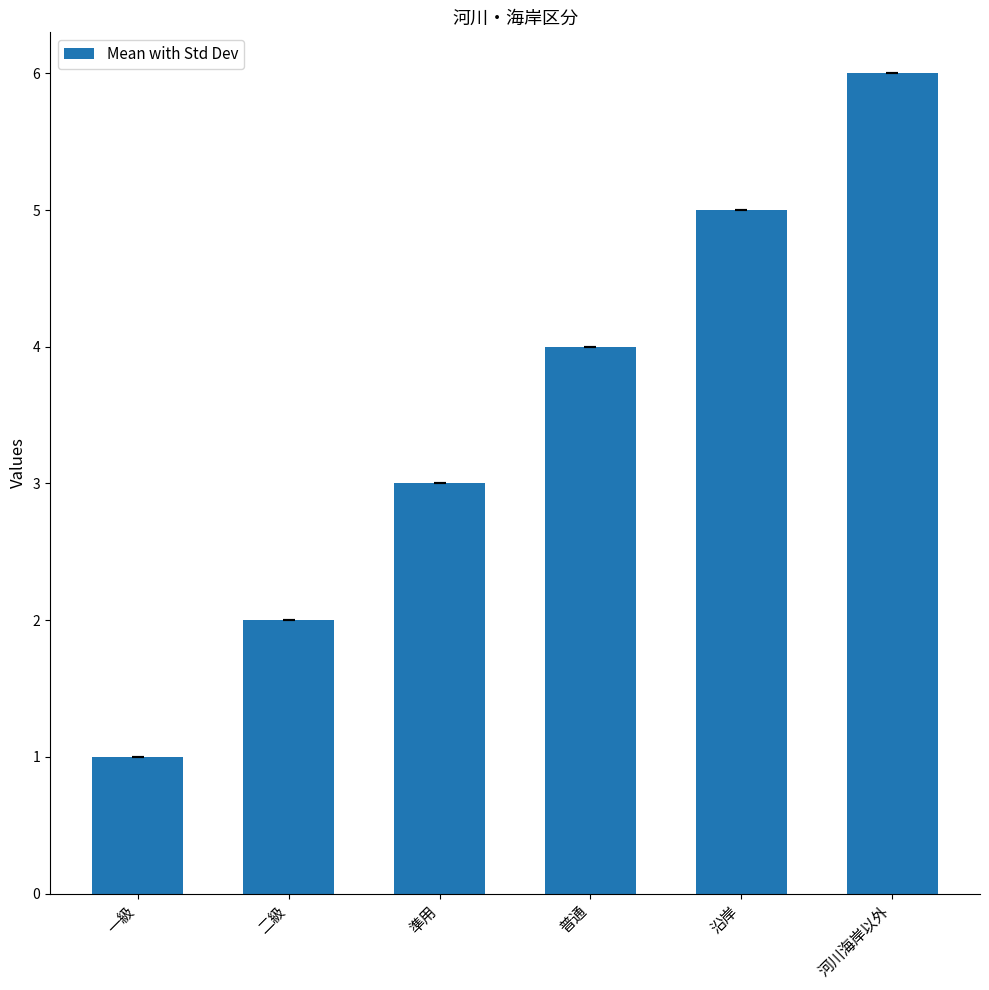

Which label corresponds to the largest value in the chart?

河川海岸以外